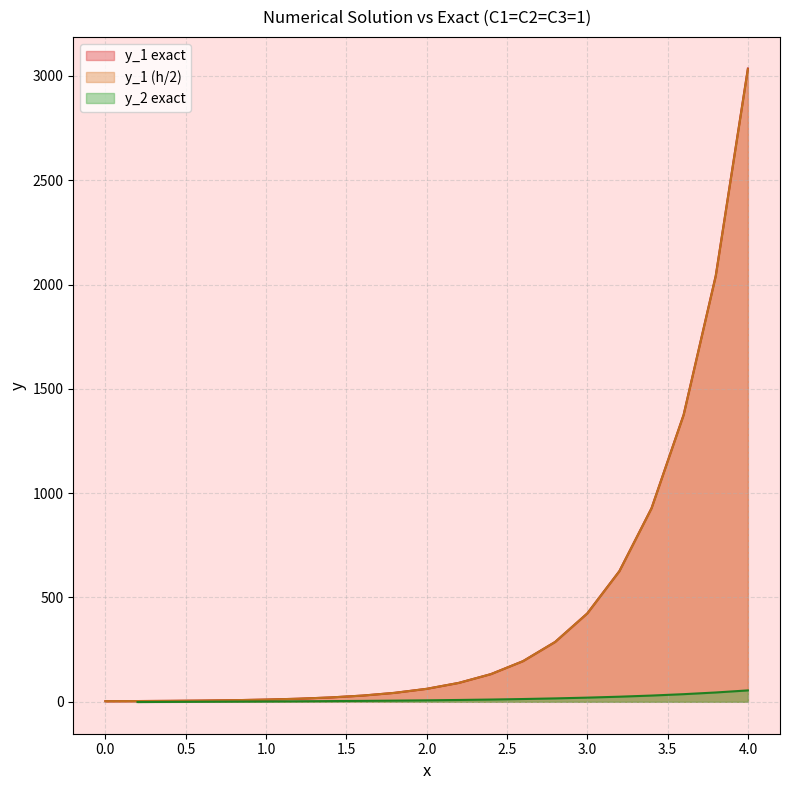

True or false: y_1 (h/2) and y_1 (exact) intersect in this chart.

False